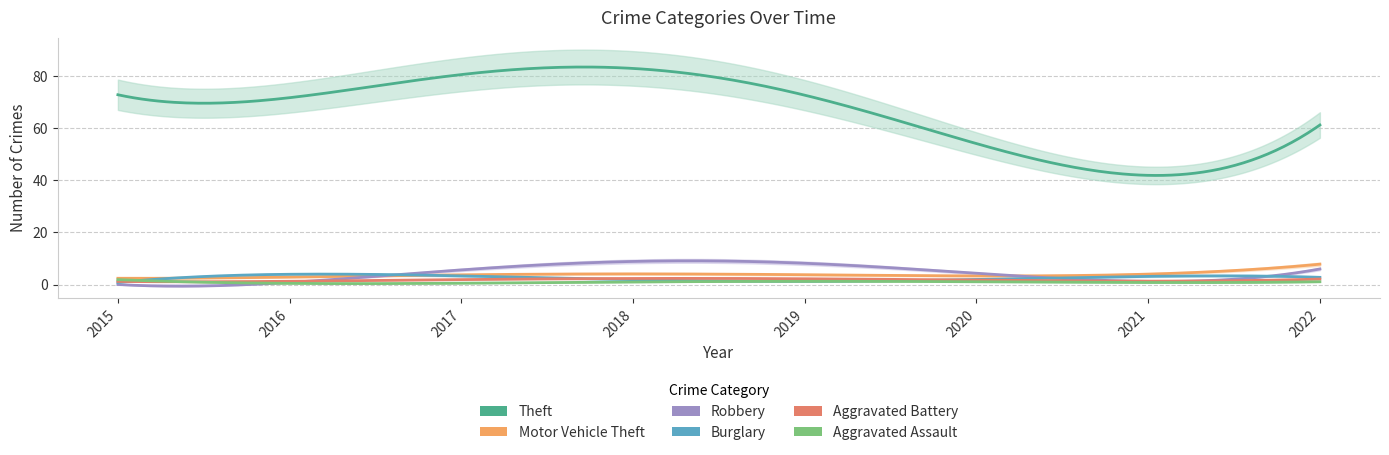

List the series in order of their peak value, lowest first.

Aggravated Assault, Aggravated Battery, Burglary, Motor Vehicle Theft, Robbery, Theft